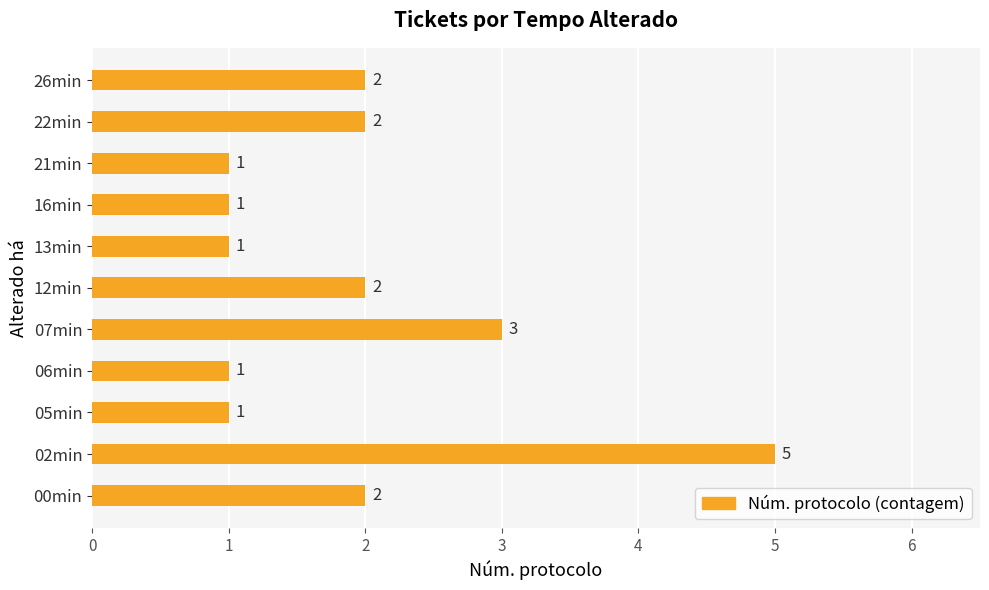

What is the minimum value shown in the chart?

1